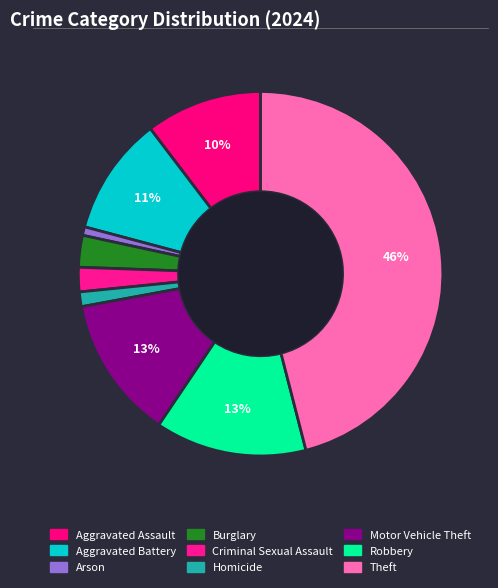

How many segments does this pie chart have?

9